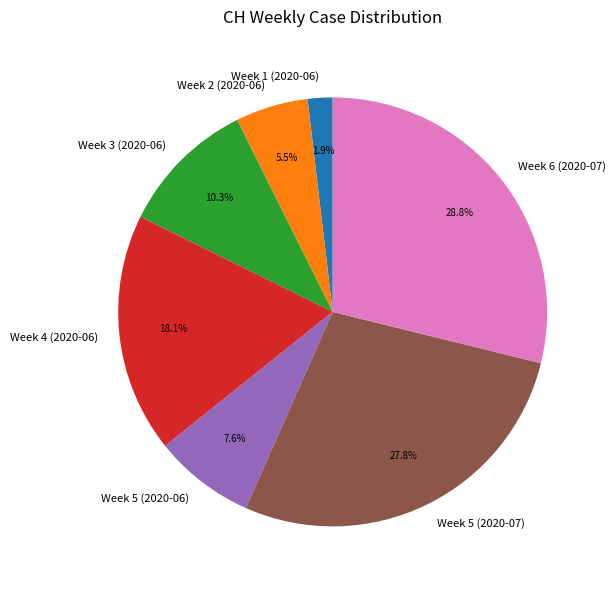

Between Week 1 (2020-06) and Week 2 (2020-06), which is larger?

Week 2 (2020-06)